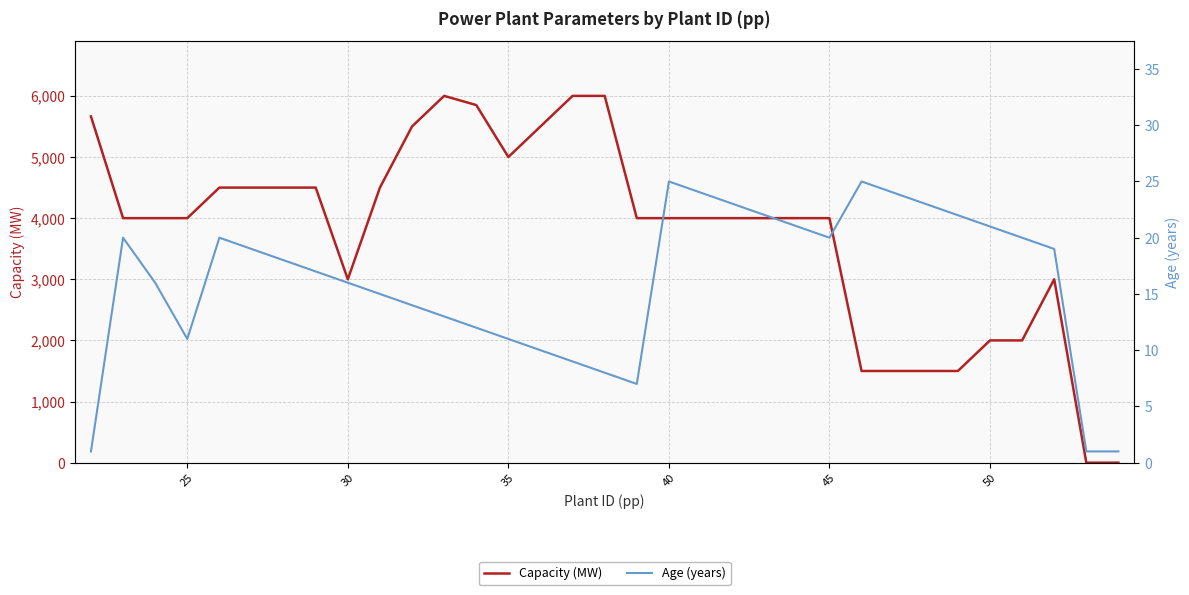

What is the difference between the second highest and minimum values in the Age (years) series?

24.0